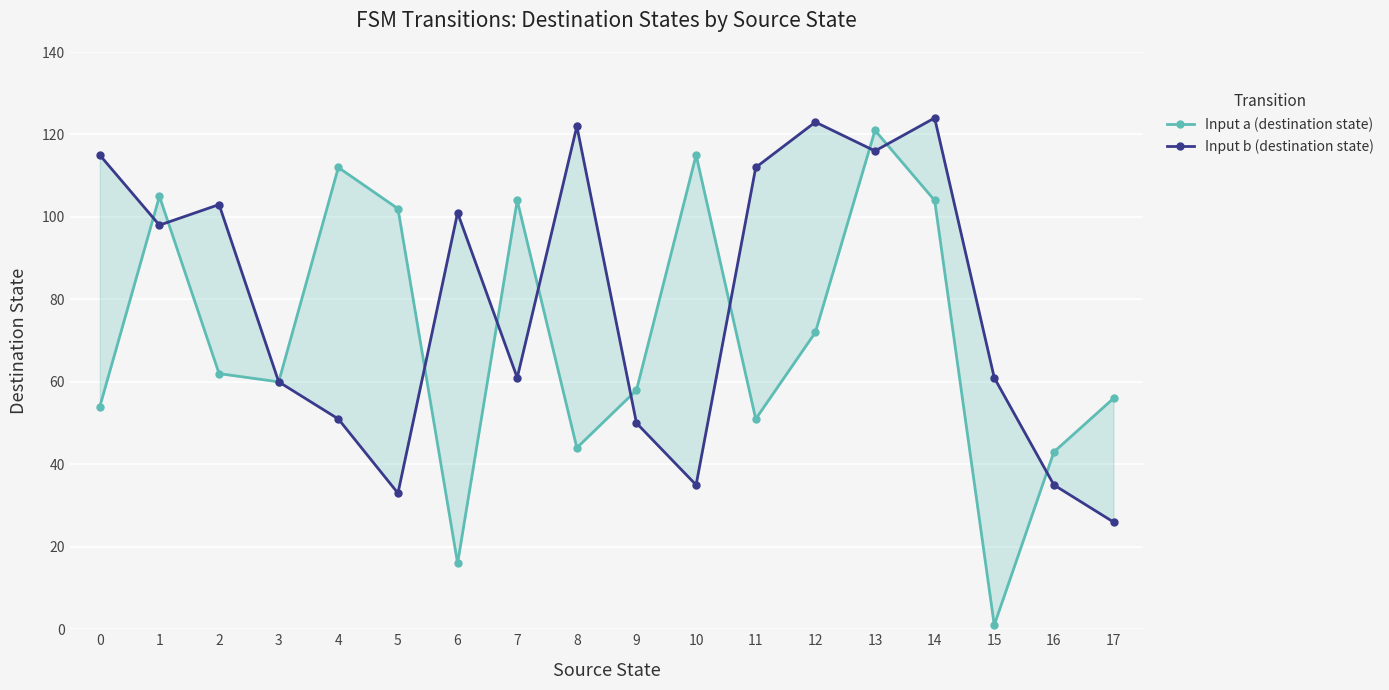

What is the average value of the Input b (destination state) series?

79